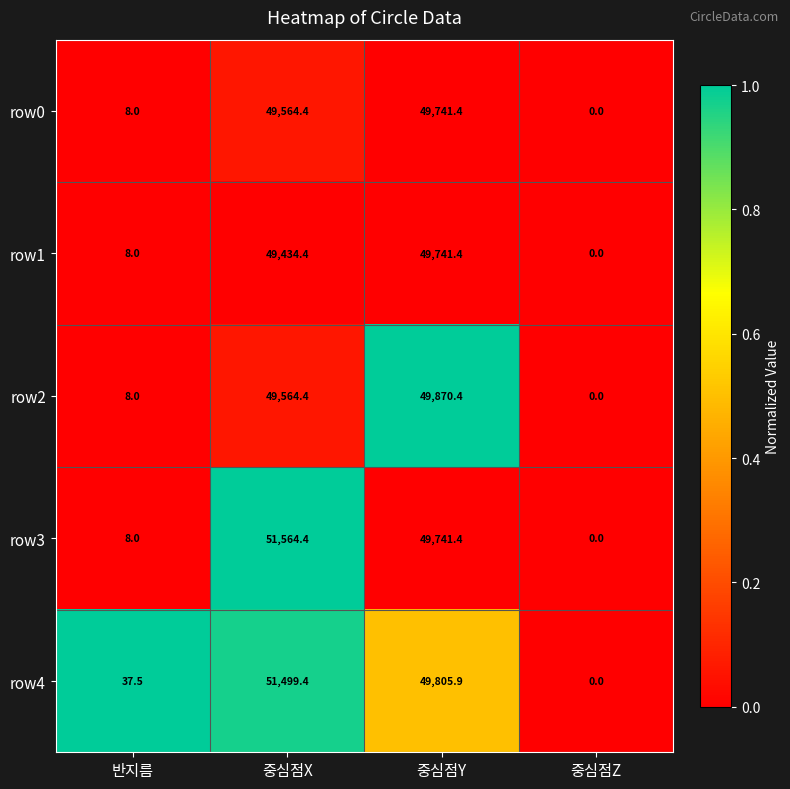

Reading right to left, list all the values displayed in this chart.

row0: 중심점Z=0.0	중심점Y=49741.4	중심점X=49564.4	반지름=8.0
row1: 중심점Z=0.0	중심점Y=49741.4	중심점X=49434.4	반지름=8.0
row2: 중심점Z=0.0	중심점Y=49870.4	중심점X=49564.4	반지름=8.0
row3: 중심점Z=0.0	중심점Y=49741.4	중심점X=51564.4	반지름=8.0
row4: 중심점Z=0.0	중심점Y=49805.9	중심점X=51499.4	반지름=37.5